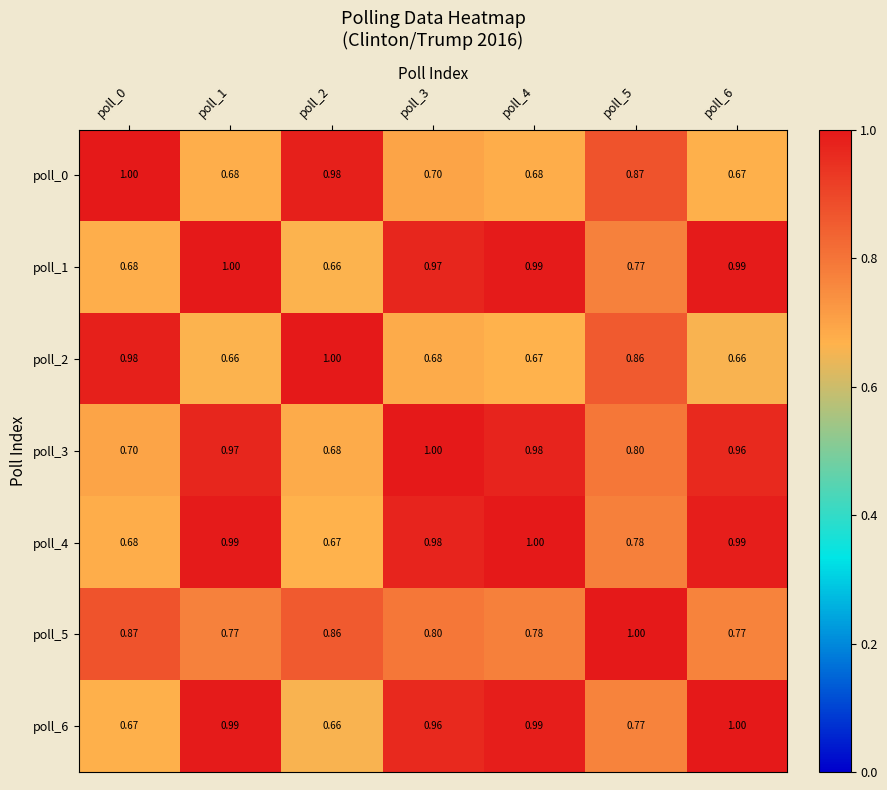

Is the value of poll_1 at poll_1 greater than the value of poll_2 at poll_4?

Yes